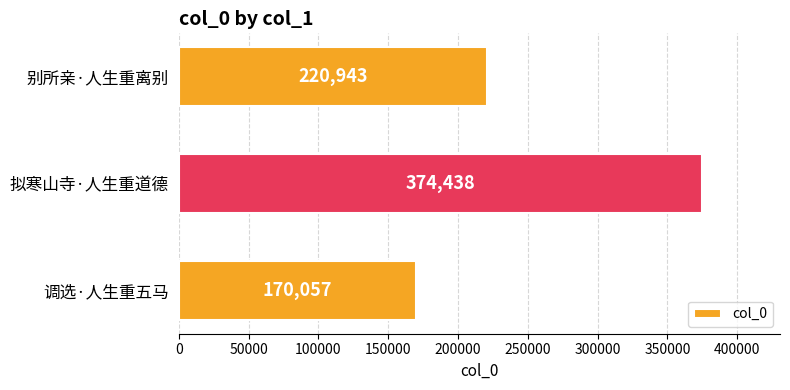

Which label corresponds to the largest value in the chart?

拟寒山寺·人生重道德